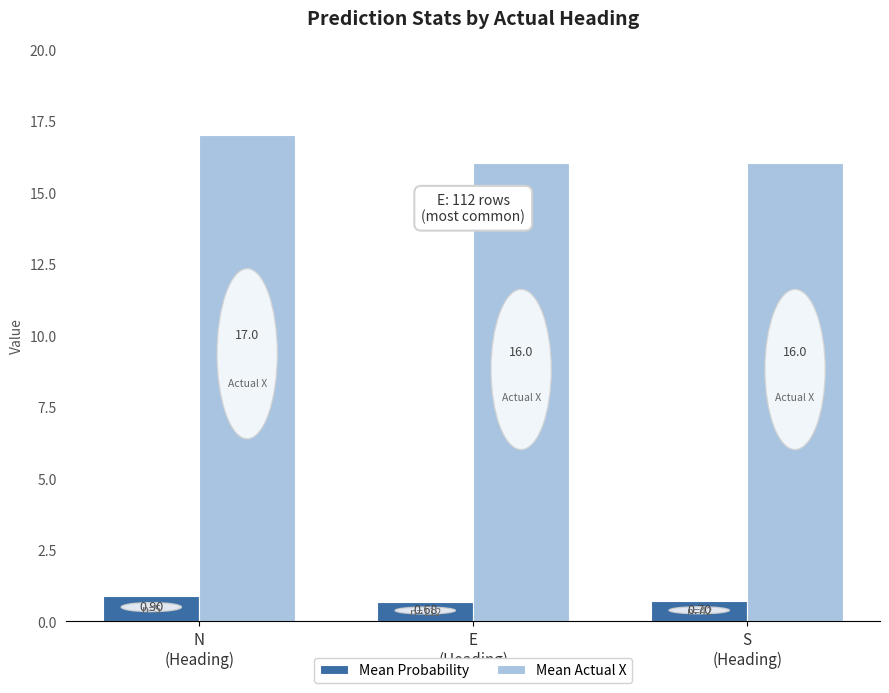

What is the label of the 1st bar from the right?

S
(Heading)